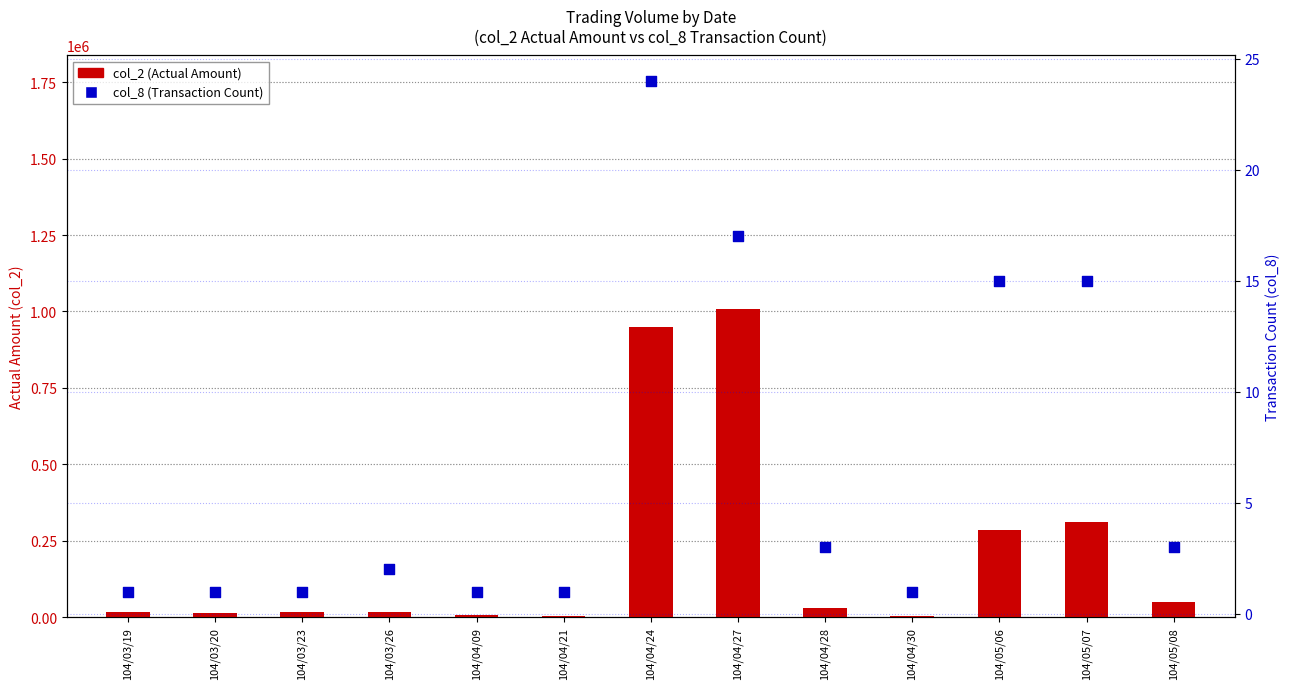

Which series reaches the maximum Y coordinate?

col_2 (Actual Amount)